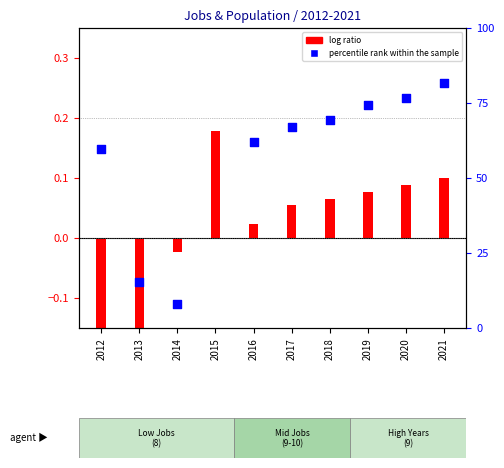

Which series has the largest Y range (max minus min)?

percentile rank within the sample